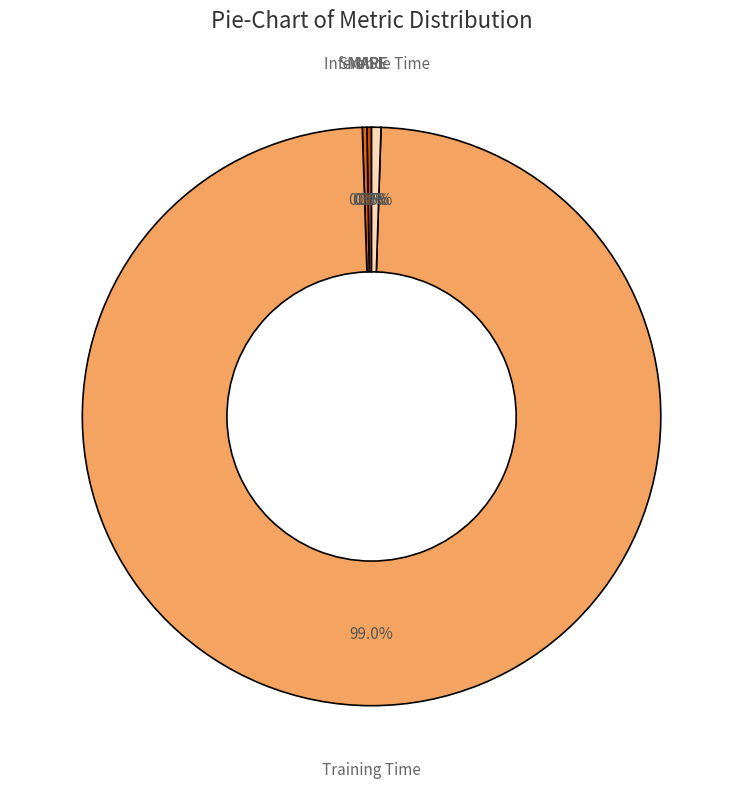

Does any single category account for the majority?

Yes